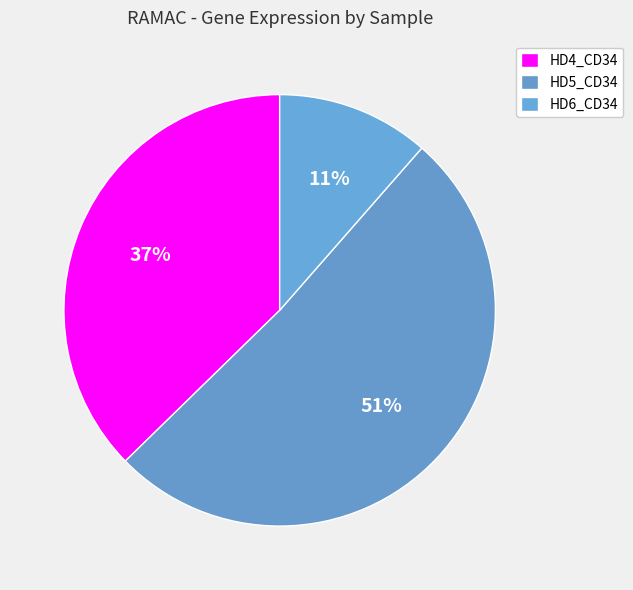

Which category has the smallest portion of the pie?

HD6_CD34